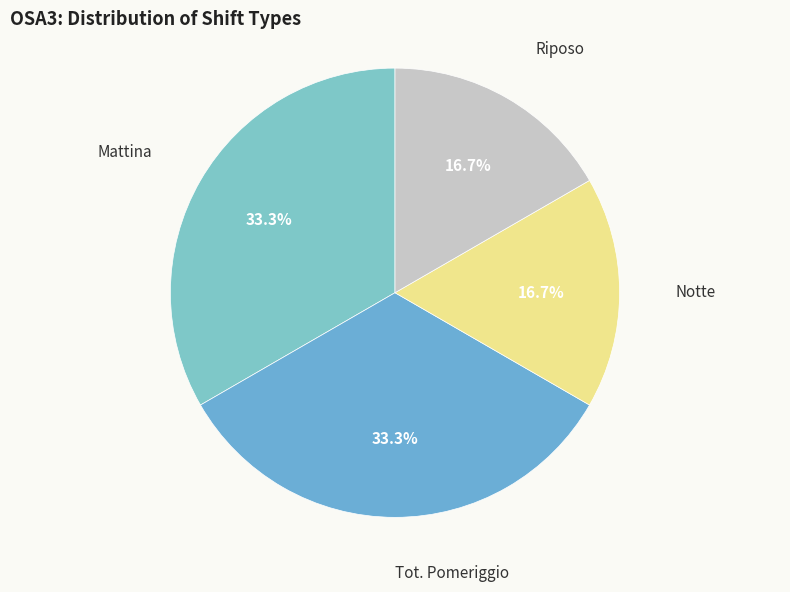

What is the total percentage of Mattina and Notte?

50.0%